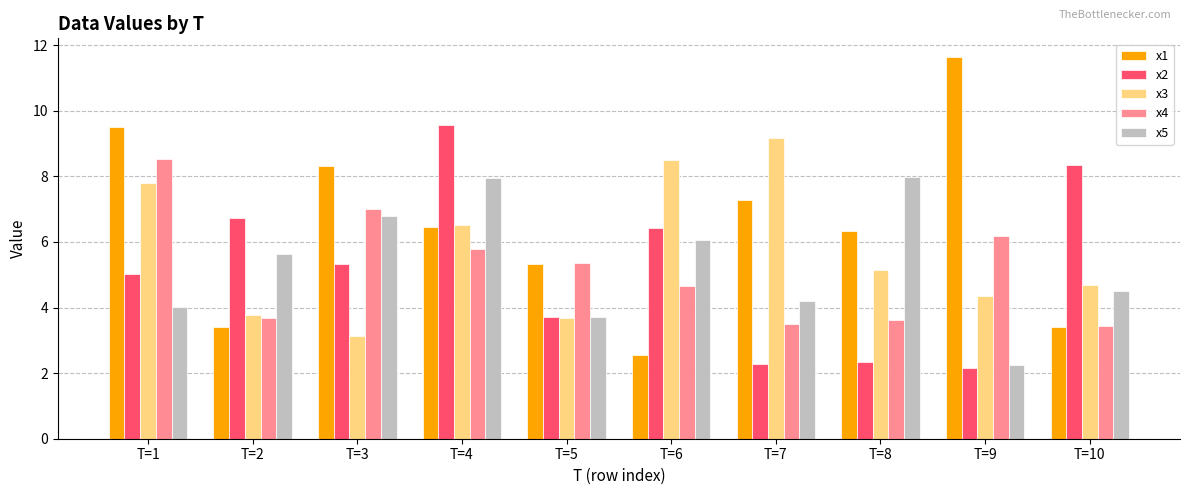

What is the value of the x2 bar at the 2nd from the left?

6.7